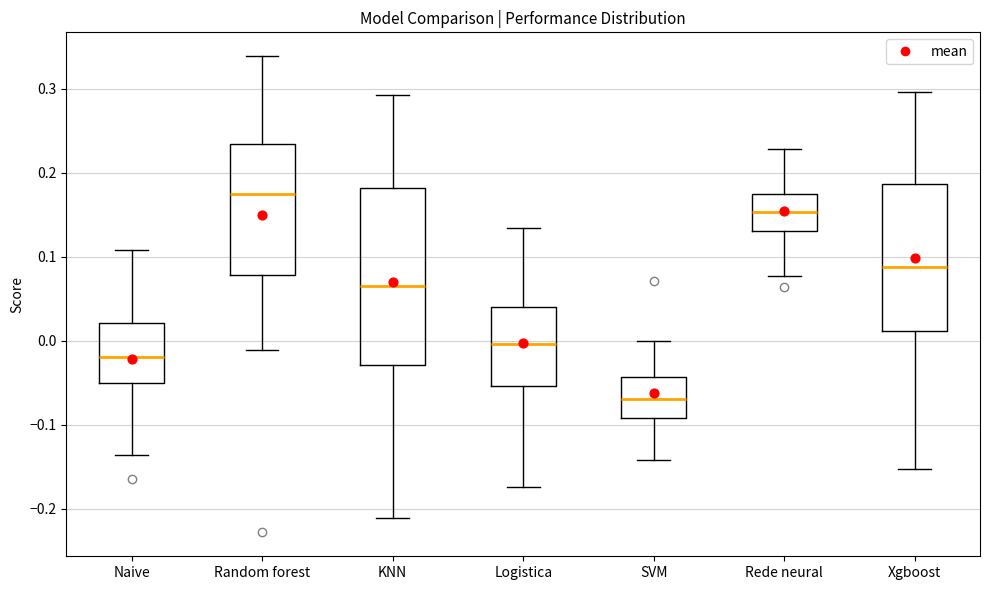

Reading left to right, read every box against the y-axis: the position of its median line, the range the box covers, and the ends of its whiskers. The values are not printed on the chart, so give them approximately, as read against the axis.

Naive: median -0.02, box -0.05 to 0.02, whiskers -0.14 to 0.11
Random forest: median 0.17, box 0.08 to 0.23, whiskers -0.01 to 0.34
KNN: median 0.07, box -0.03 to 0.18, whiskers -0.21 to 0.29
Logistica: median 0.00, box -0.05 to 0.04, whiskers -0.17 to 0.13
SVM: median -0.07, box -0.09 to -0.04, whiskers -0.14 to 0.00
Rede neural: median 0.15, box 0.13 to 0.17, whiskers 0.08 to 0.23
Xgboost: median 0.09, box 0.01 to 0.19, whiskers -0.15 to 0.30